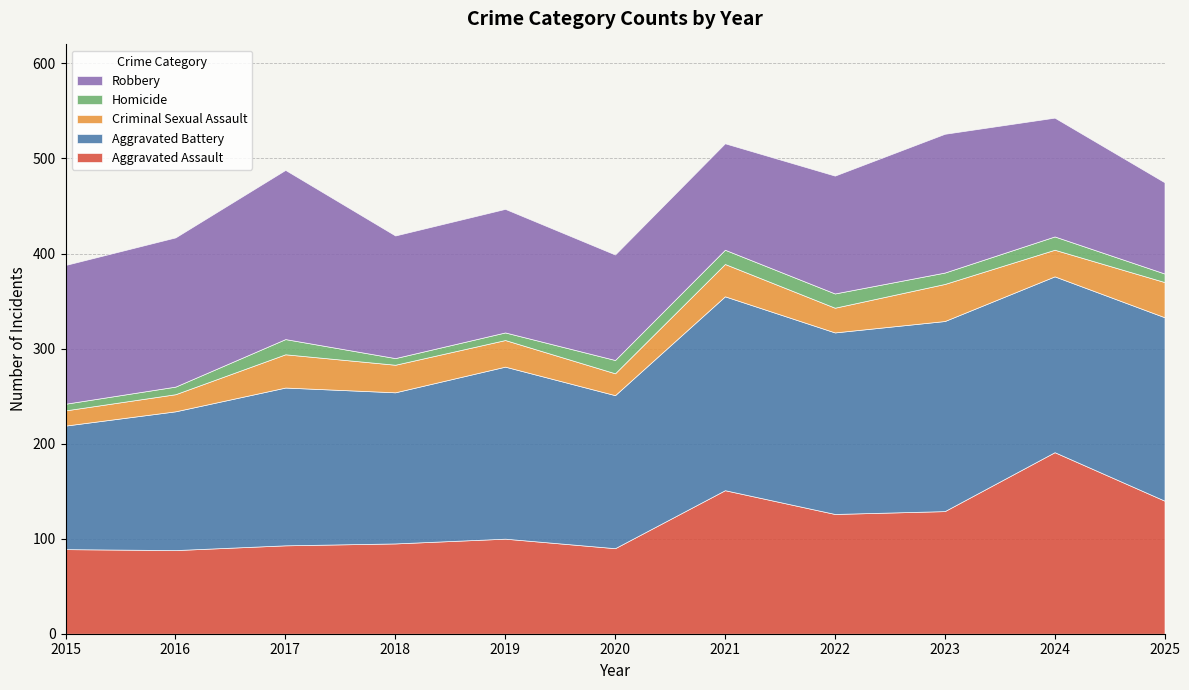

Reading left to right, transcribe all the data shown in this chart.

Aggravated Assault: 2015=89	2016=88	2017=93	2018=95	2019=100	2020=90	2021=151	2022=126	2023=129	2024=191	2025=140
Aggravated Battery: 2015=130	2016=146	2017=166	2018=159	2019=181	2020=161	2021=204	2022=191	2023=200	2024=185	2025=193
Criminal Sexual Assault: 2015=16	2016=18	2017=35	2018=29	2019=28	2020=23	2021=34	2022=26	2023=39	2024=28	2025=37
Homicide: 2015=7	2016=8	2017=16	2018=7	2019=8	2020=14	2021=15	2022=15	2023=12	2024=14	2025=9
Robbery: 2015=146	2016=157	2017=178	2018=129	2019=130	2020=111	2021=112	2022=124	2023=146	2024=125	2025=96